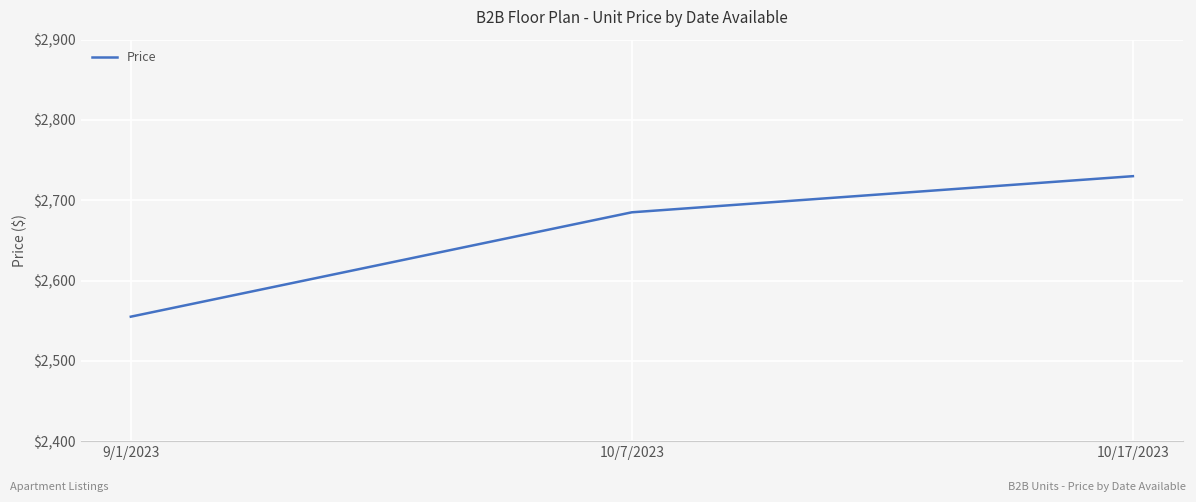

Which label corresponds to the smallest value in the chart?

9/1/2023